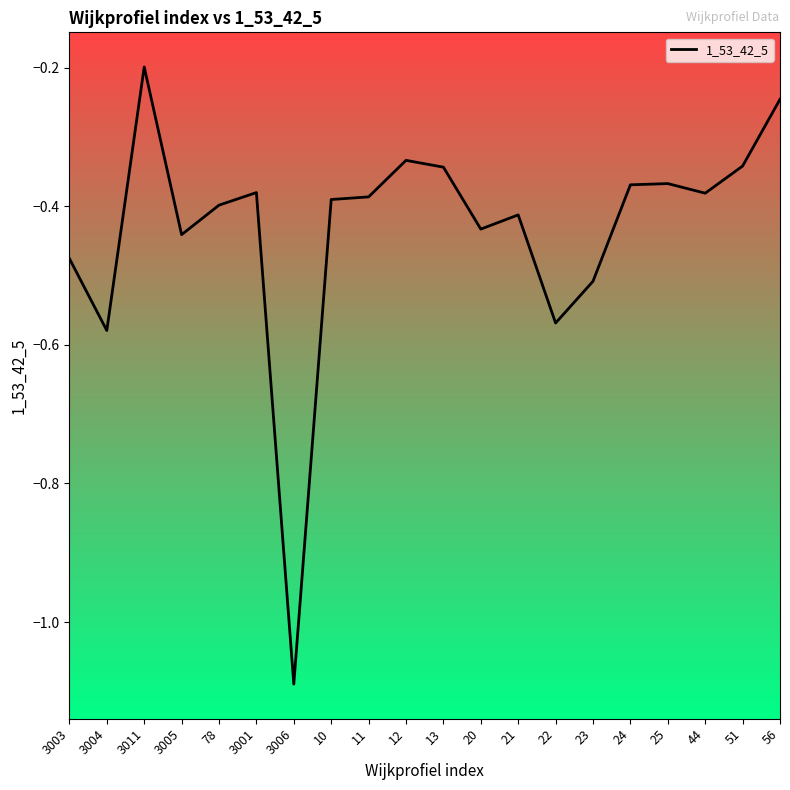

What is the difference between the maximum and minimum values?

0.9